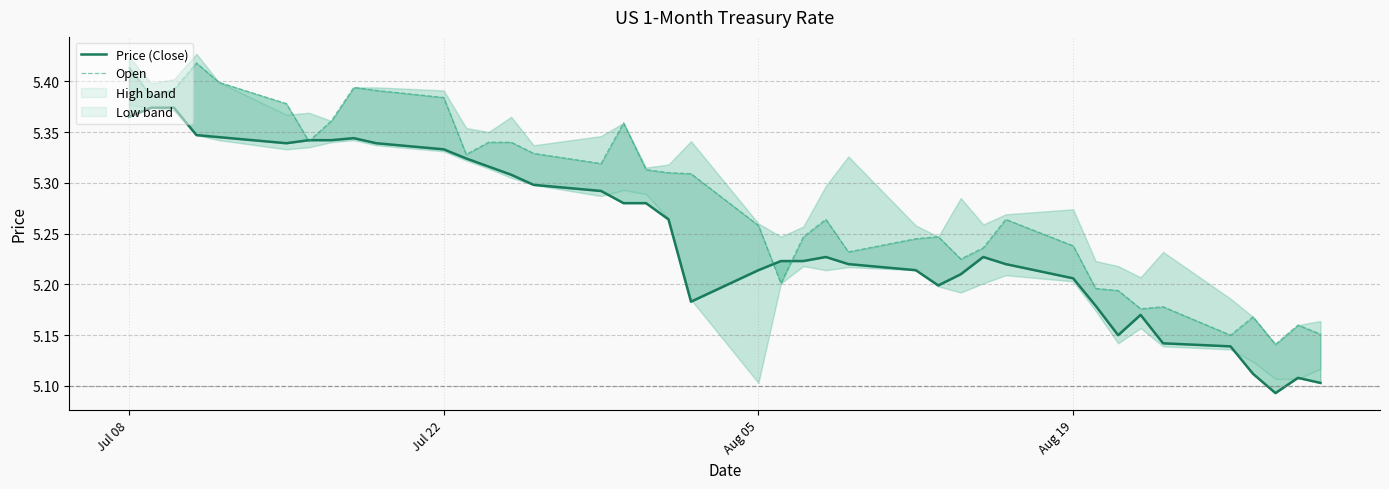

True or false: Open has more than 2 points higher than both neighbors.

True